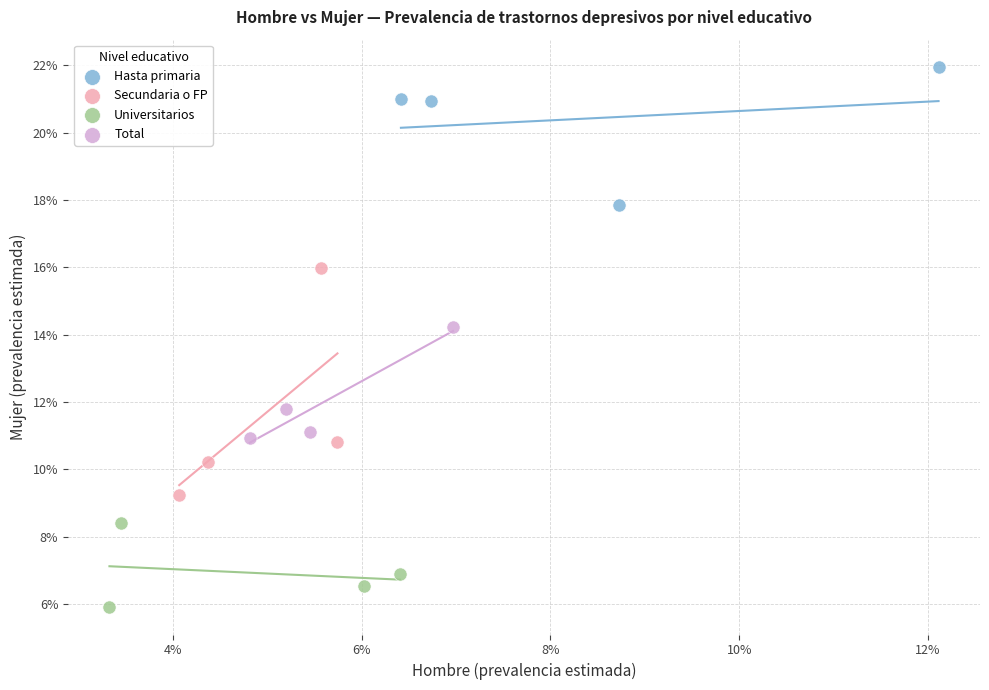

What are all the series names shown in the legend?

Hasta primaria, Secundaria o FP, Universitarios, Total